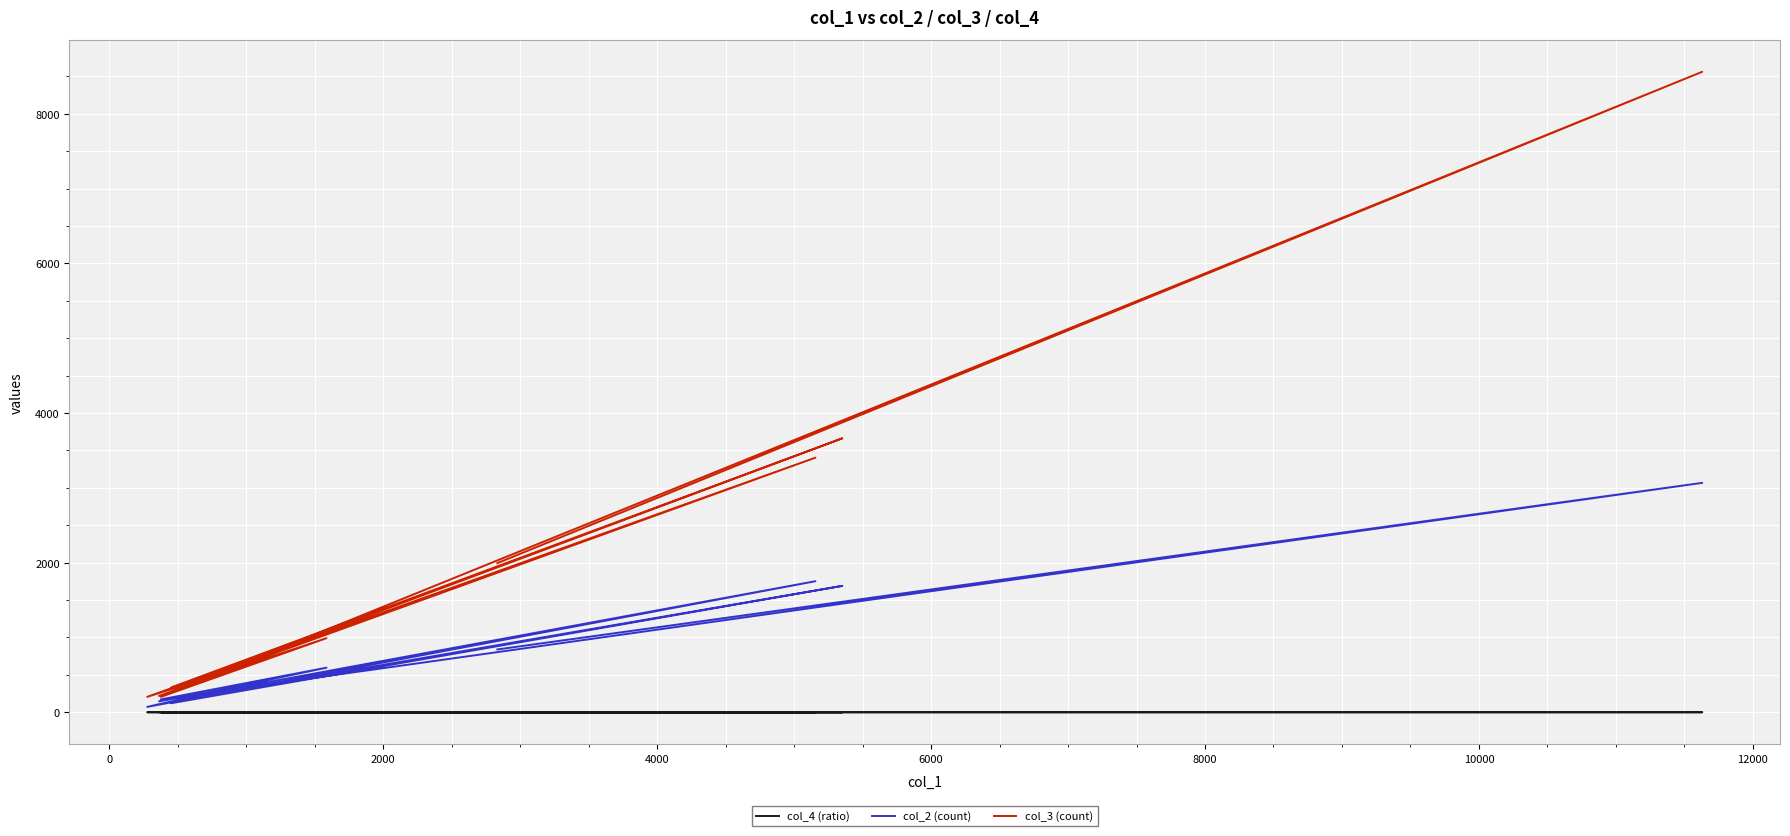

What position from the left is 4000?

4